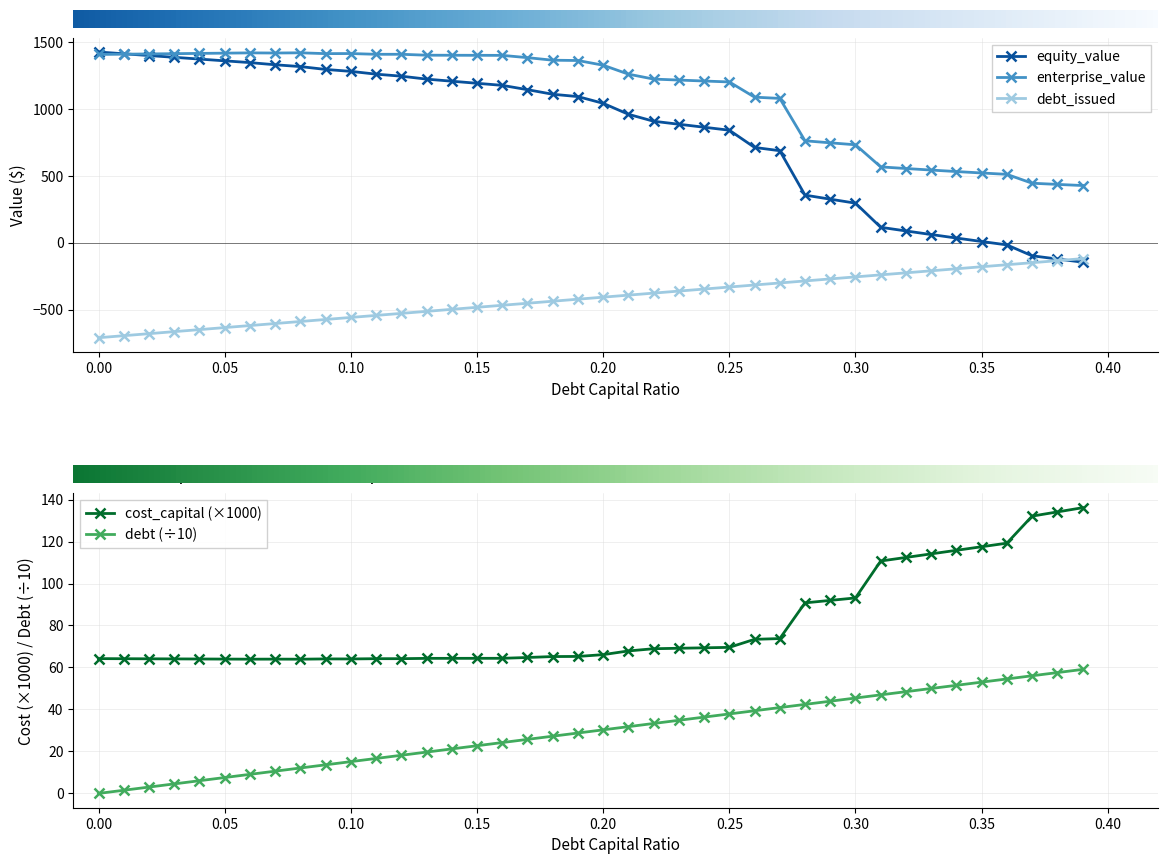

True or false: enterprise_value has more than 2 points higher than both neighbors.

True